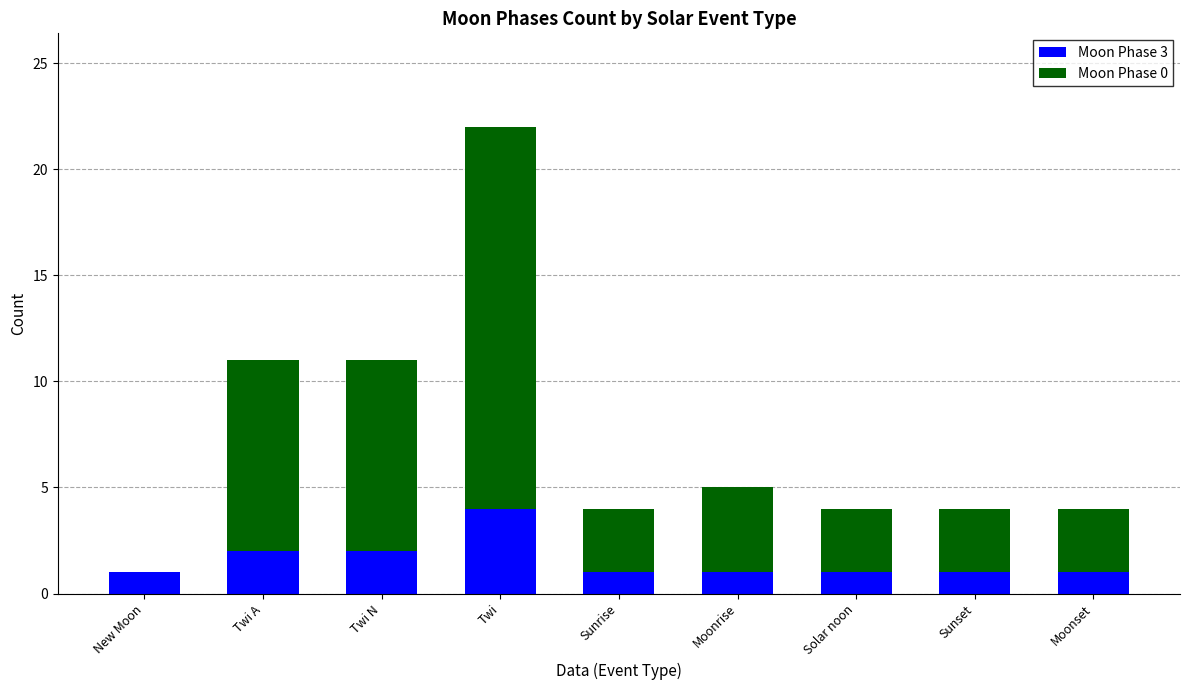

What is the total value across all series at Moonrise?

5